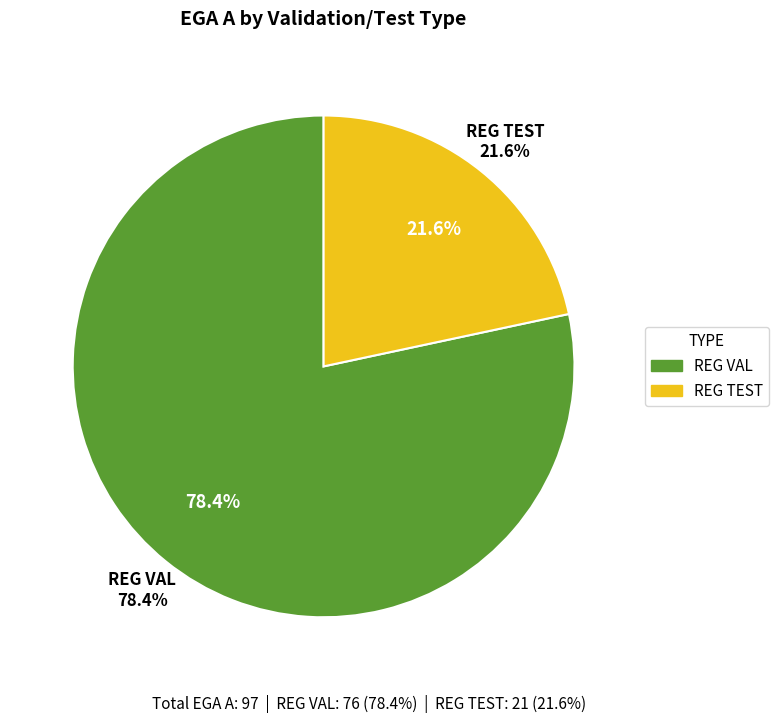

What percentage is the REG TEST slice, to the nearest percent?

22%